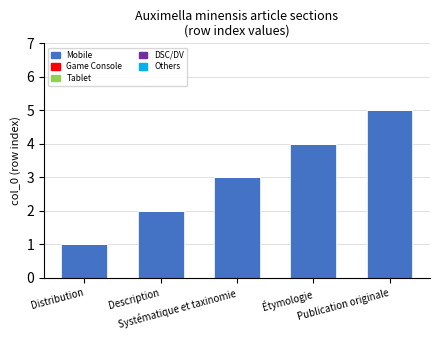

Are the bars horizontal?

No